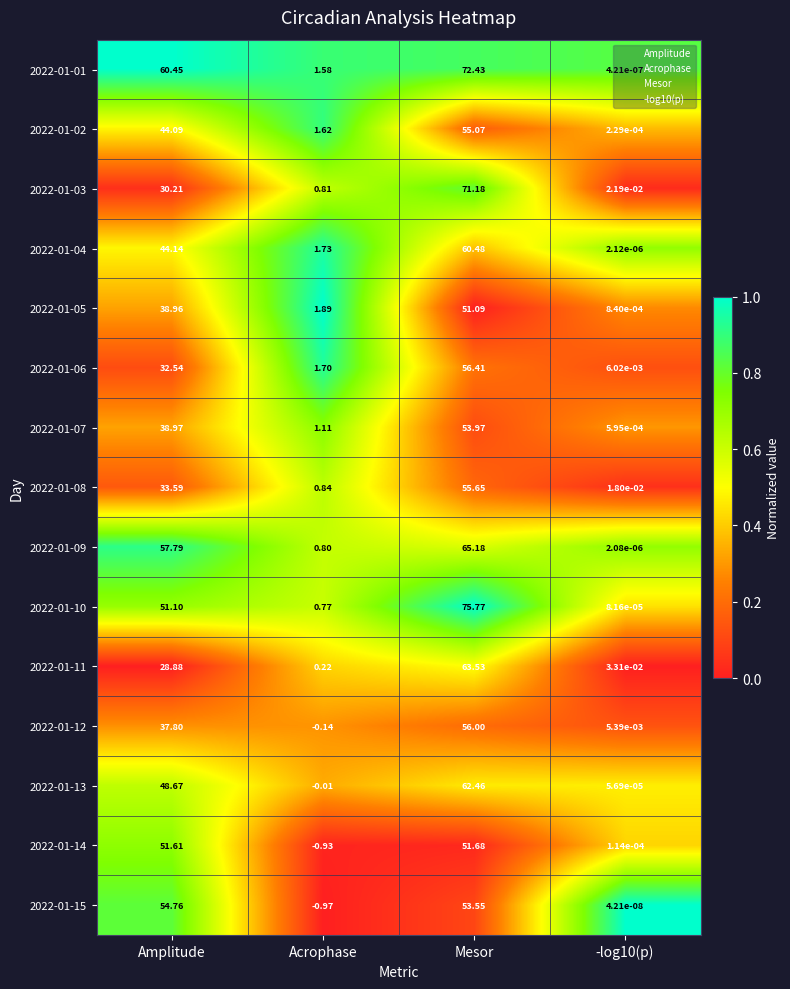

Where does the 2022-01-13 series first go above 48?

Amplitude